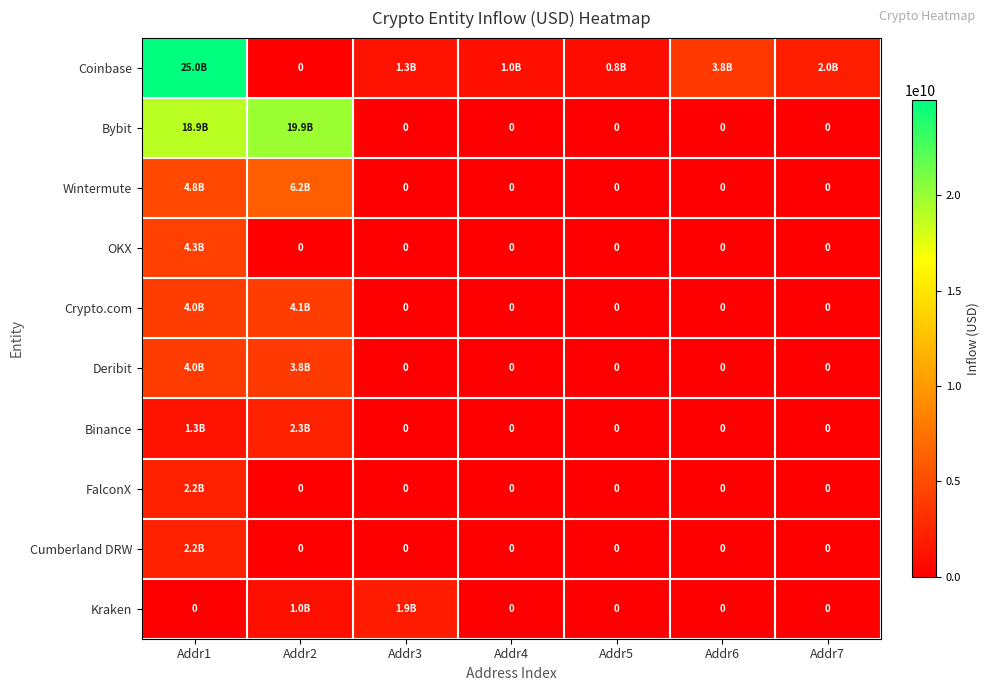

The value of Deribit at Addr5 is 0.0. True or false?

True